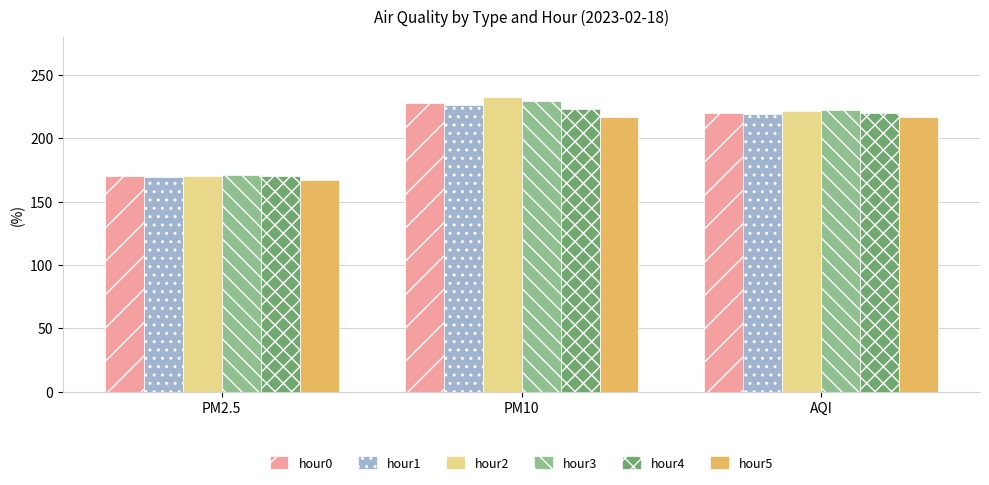

Which series has the widest spread of values?

hour2